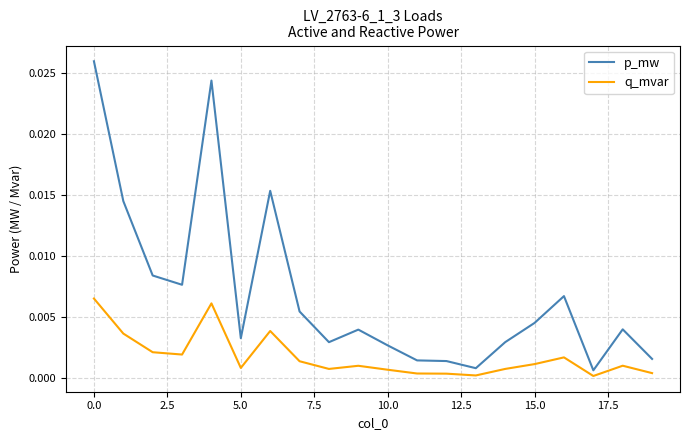

List the series in order of their overall mean, lowest first.

q_mvar, p_mw